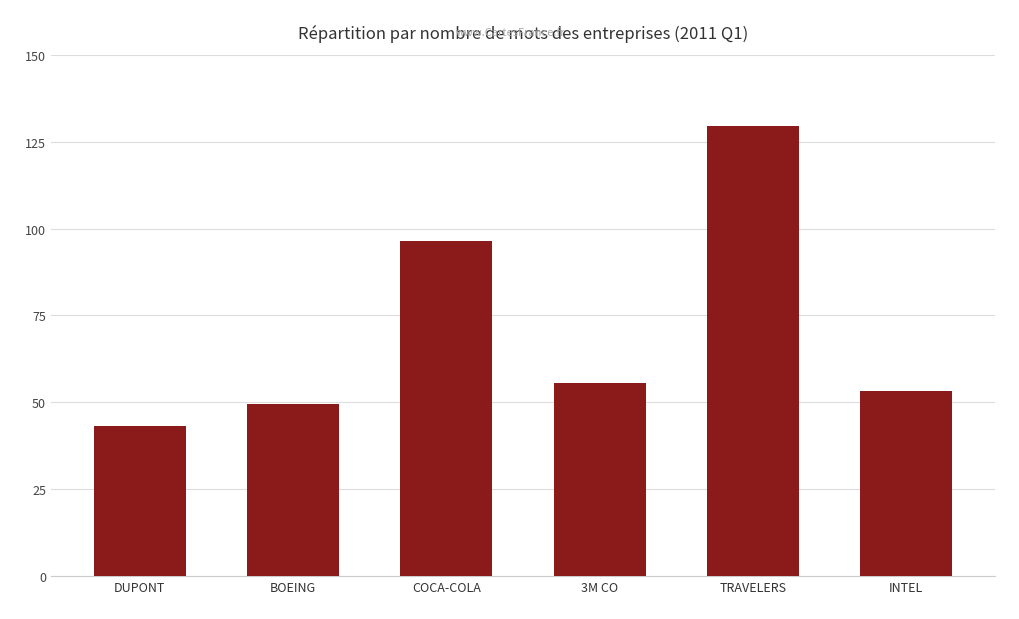

Between DUPONT and TRAVELERS, which is larger?

TRAVELERS